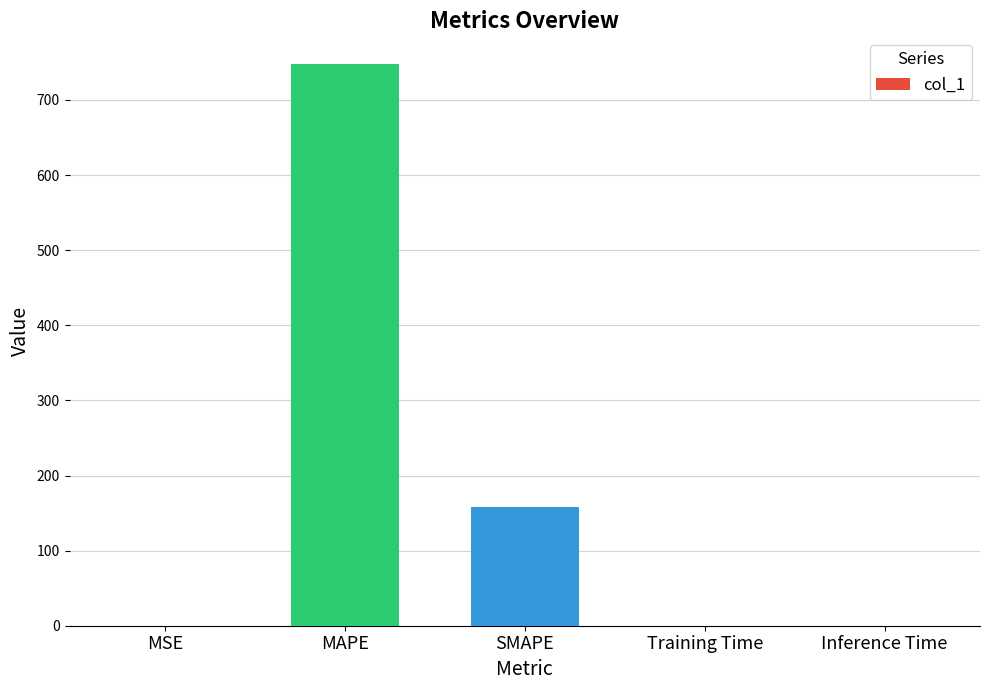

What is the sum of all values?

905.4